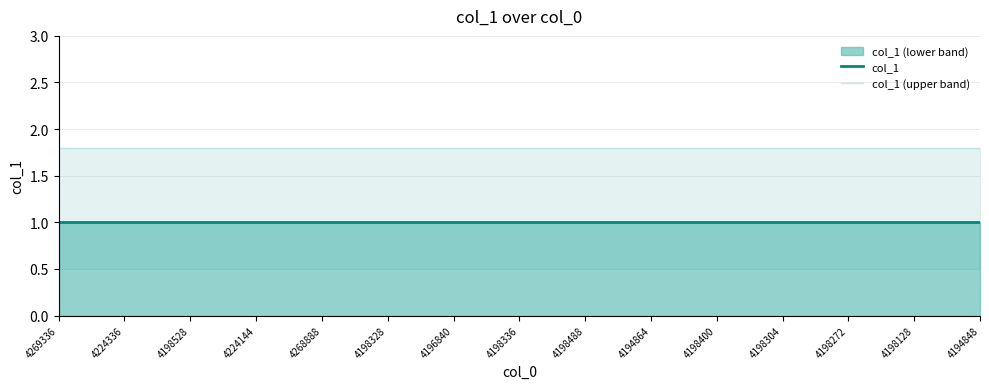

What is the value of the col_1 point at the 18th from the left?

1.0